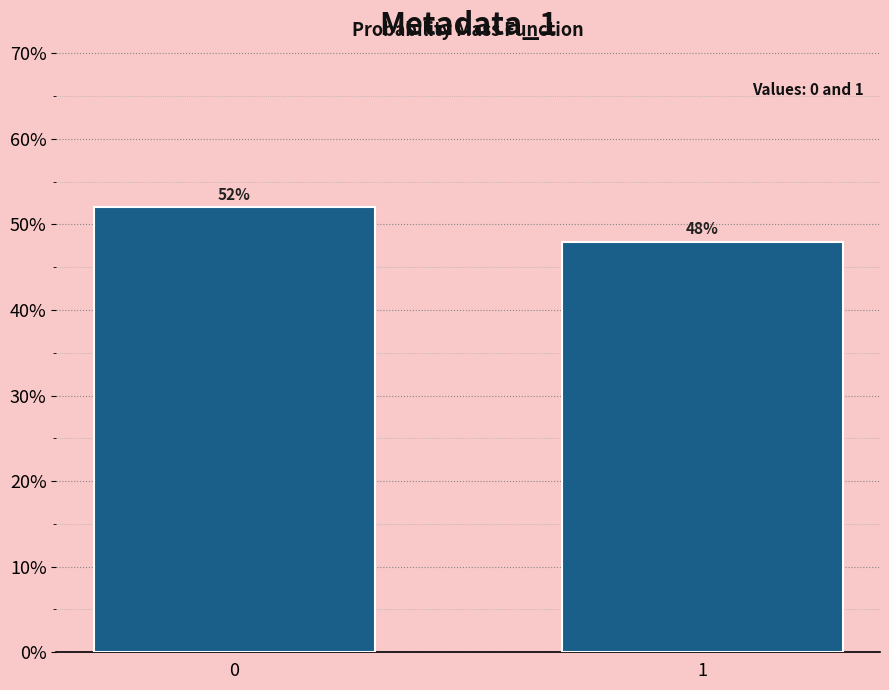

Reading left to right, list all the values displayed in this chart.

52	48